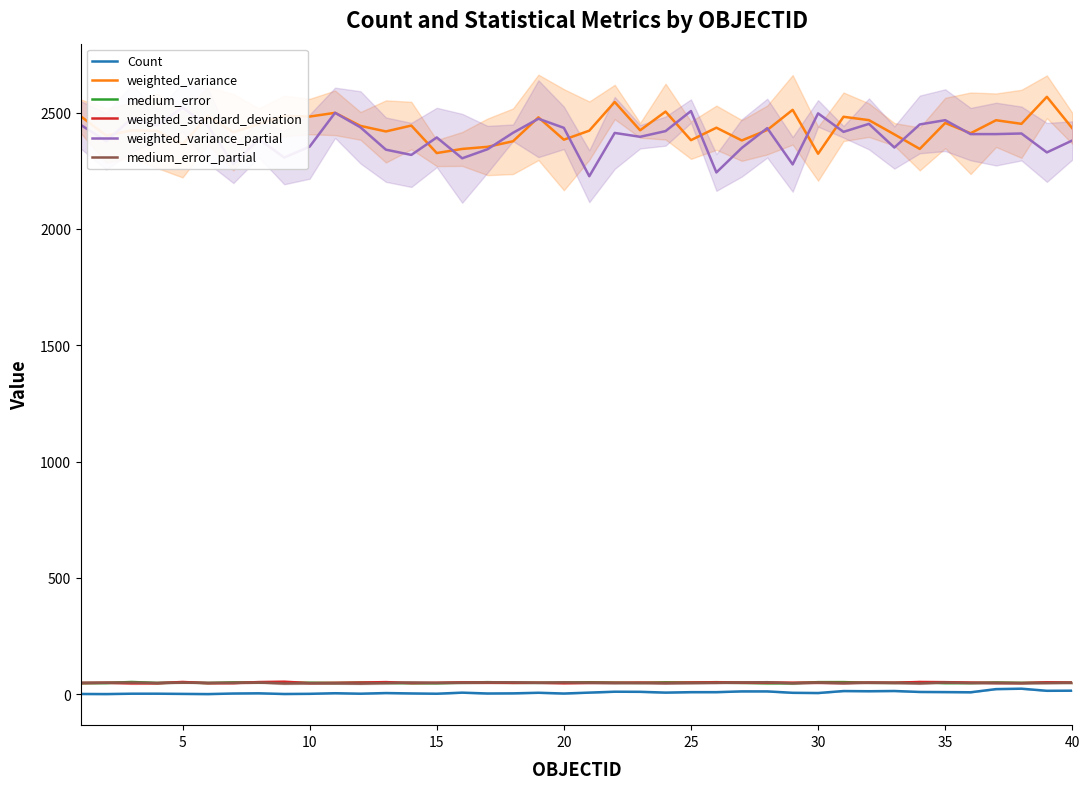

The value of weighted_standard_deviation at 40 is 49.9. True or false?

True